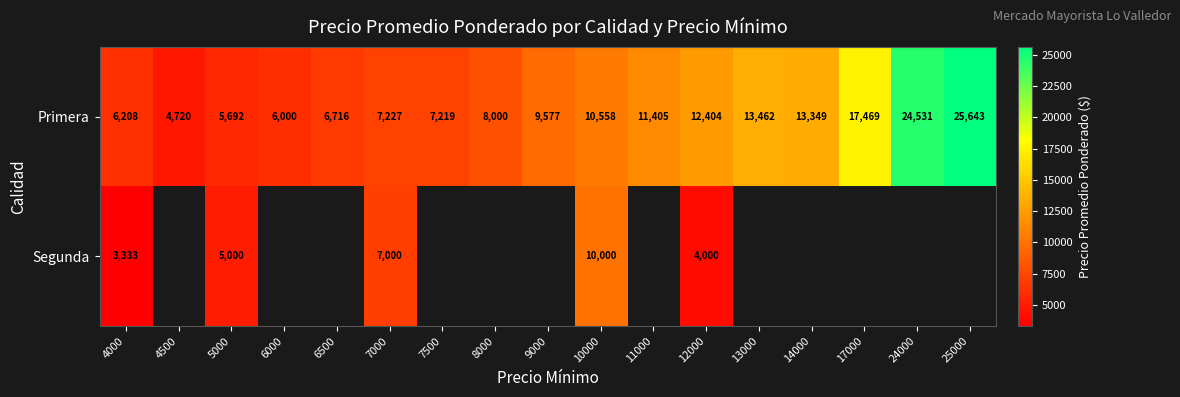

Which category has the highest value across all series?

25000